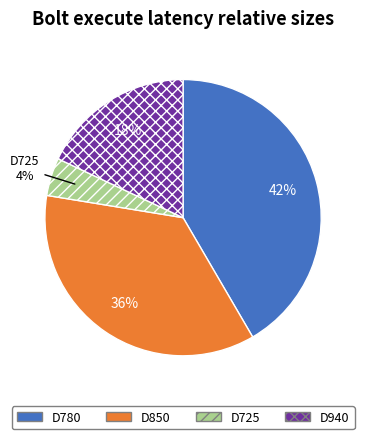

Between D850 and D725, which is larger?

D850